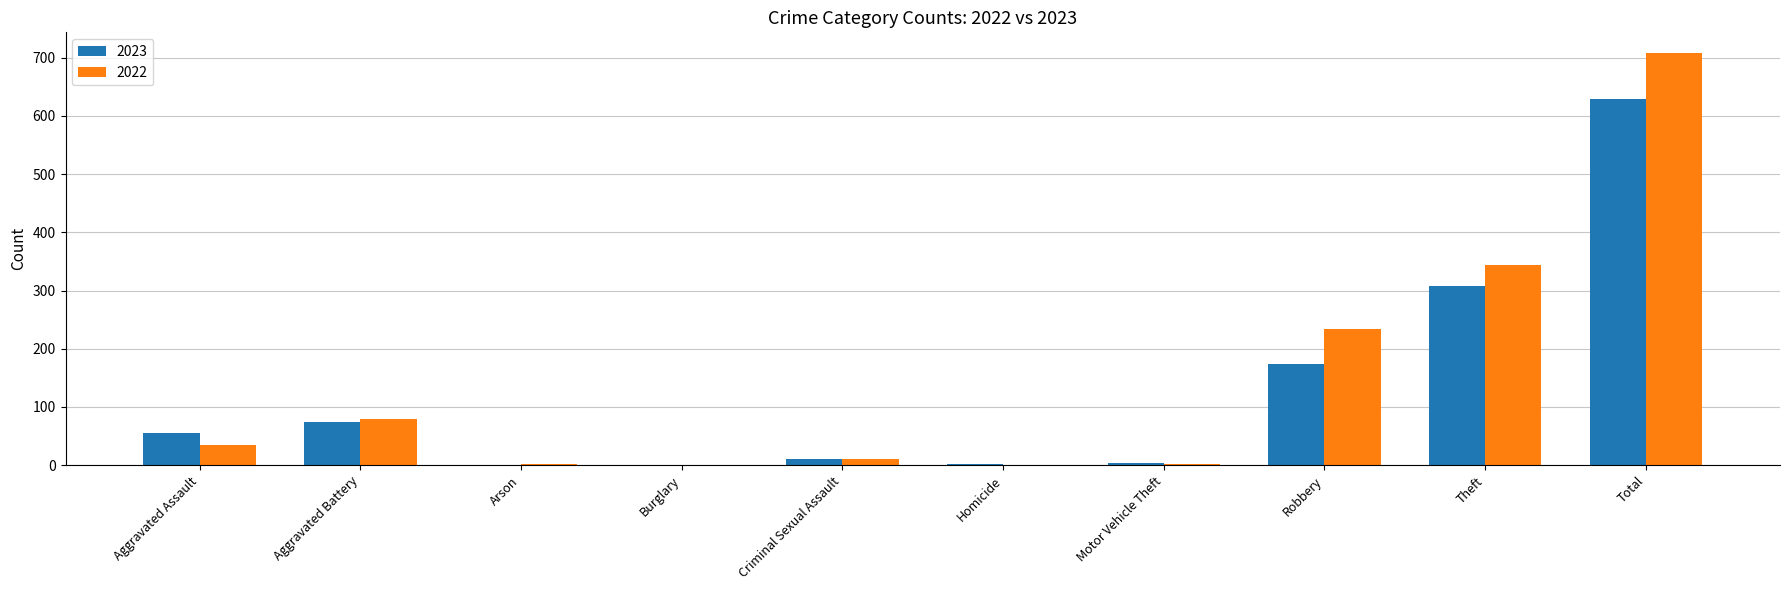

Are the bars horizontal?

No